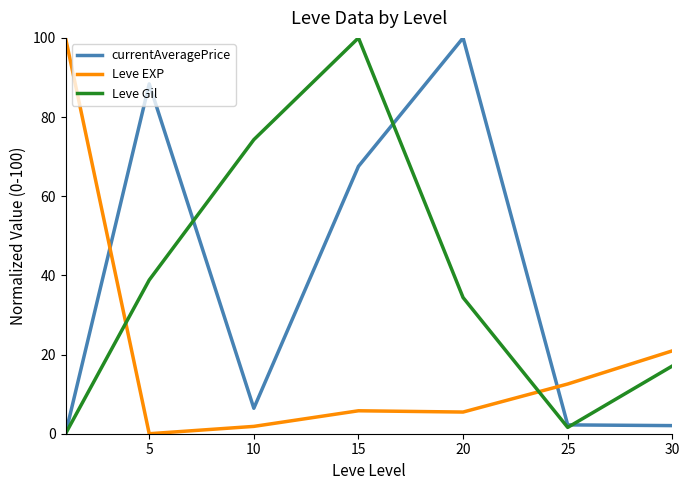

True or false: Leve EXP and Leve Gil cross at least once.

True